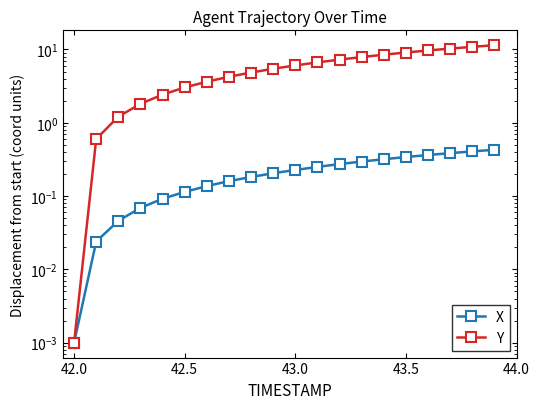

True or false: Y and X cross at least once.

False